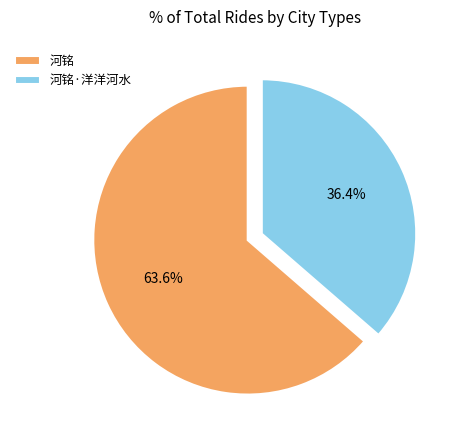

Count the number of slices in the pie.

2